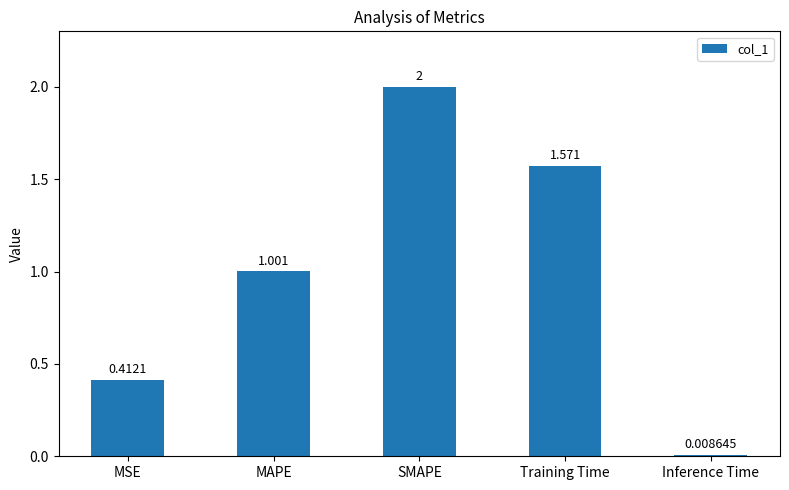

What is the label of the 5th bar from the right?

MSE